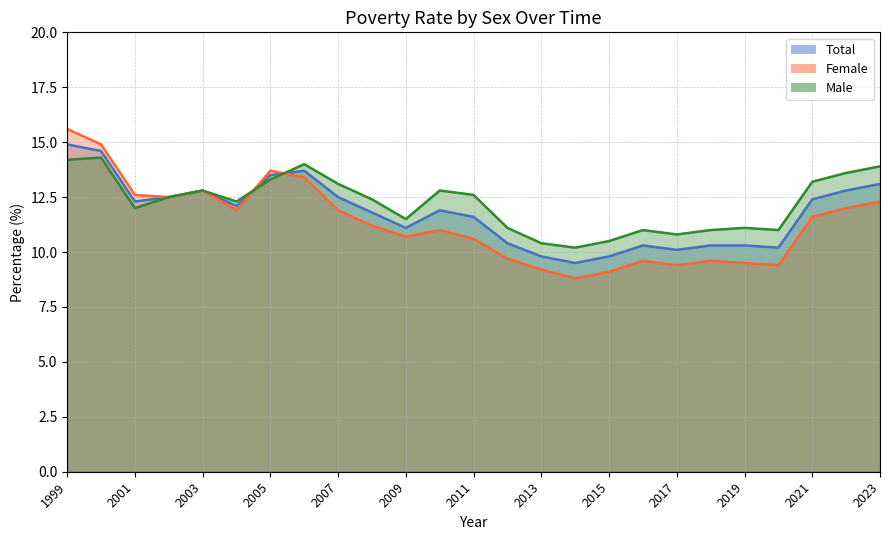

At 2017, list the series in order from smallest to largest.

Female line, Total line, Male line